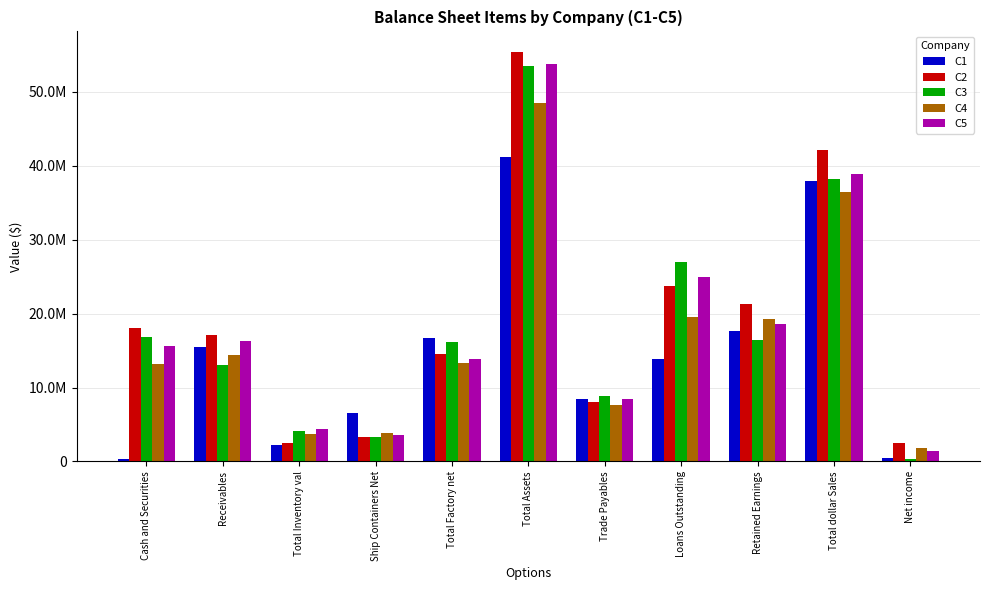

At which label is C4 closest to 25118736?

Loans Outstanding